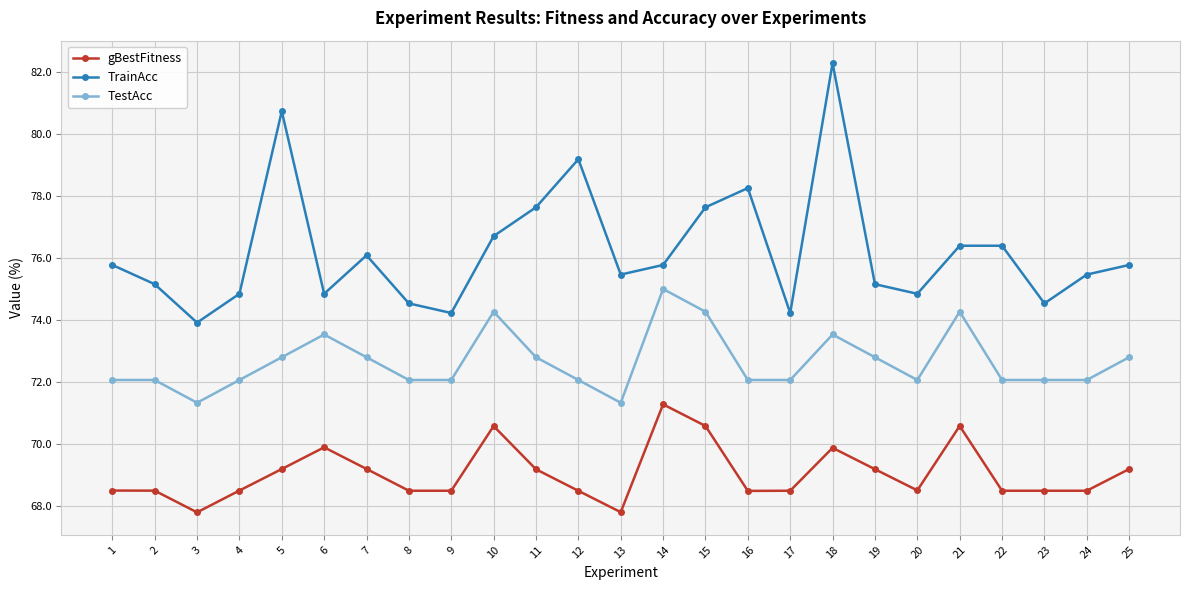

Which series has the largest range (max minus min)?

TrainAcc